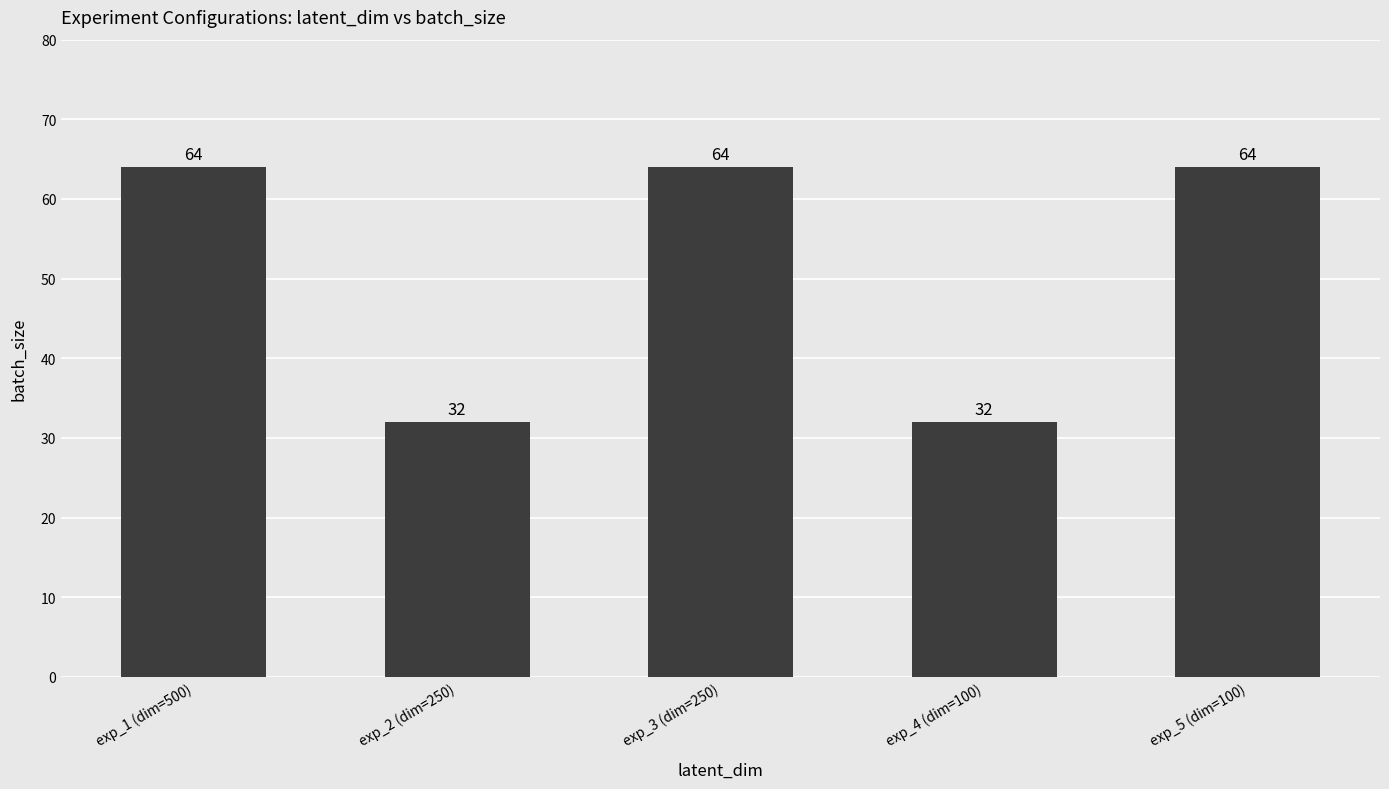

What is the maximum value shown in the chart?

64